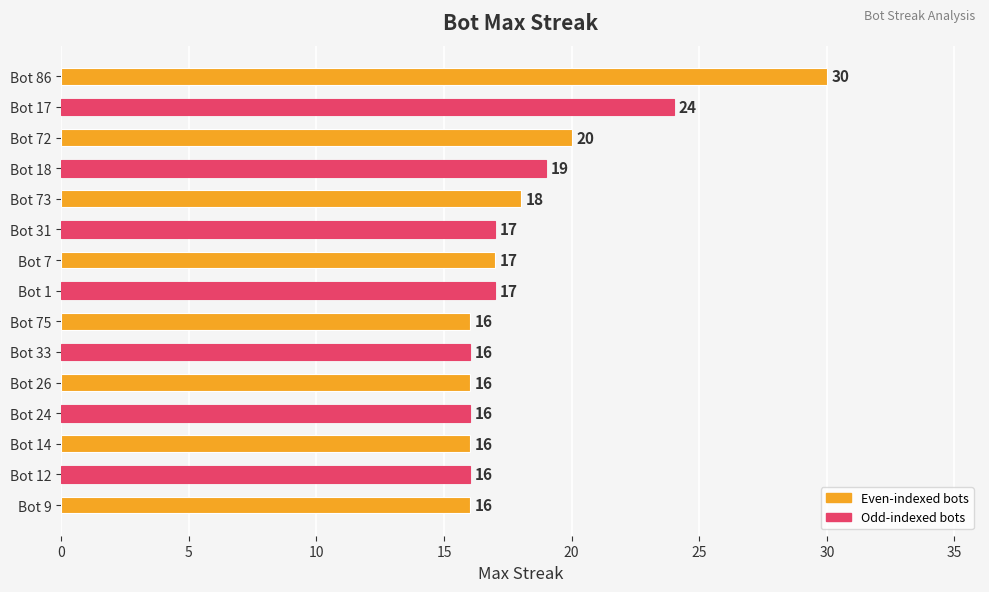

The value at Bot 72 is 20. True or false?

True